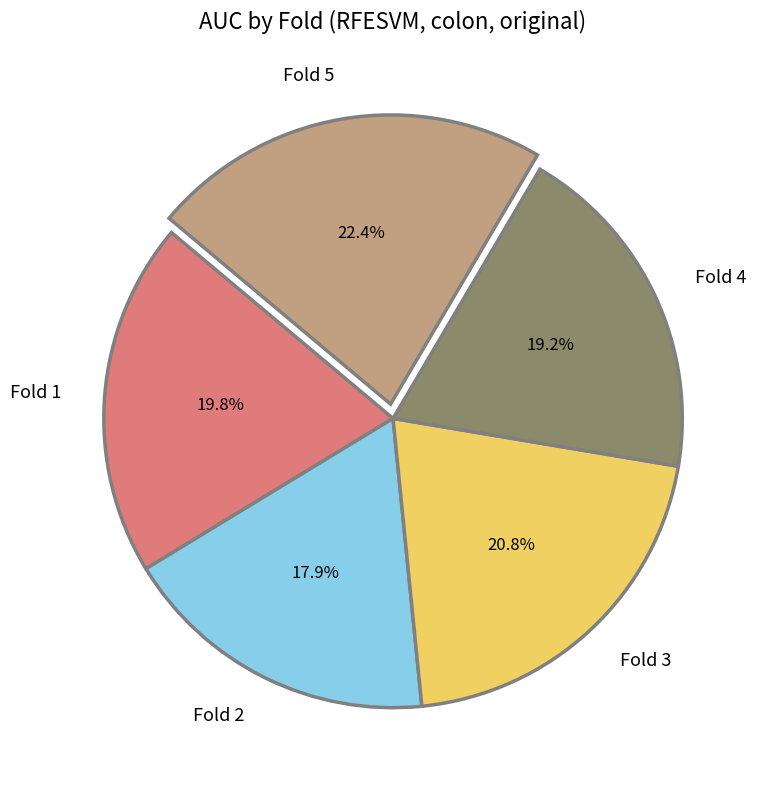

Does any single category account for the majority?

No